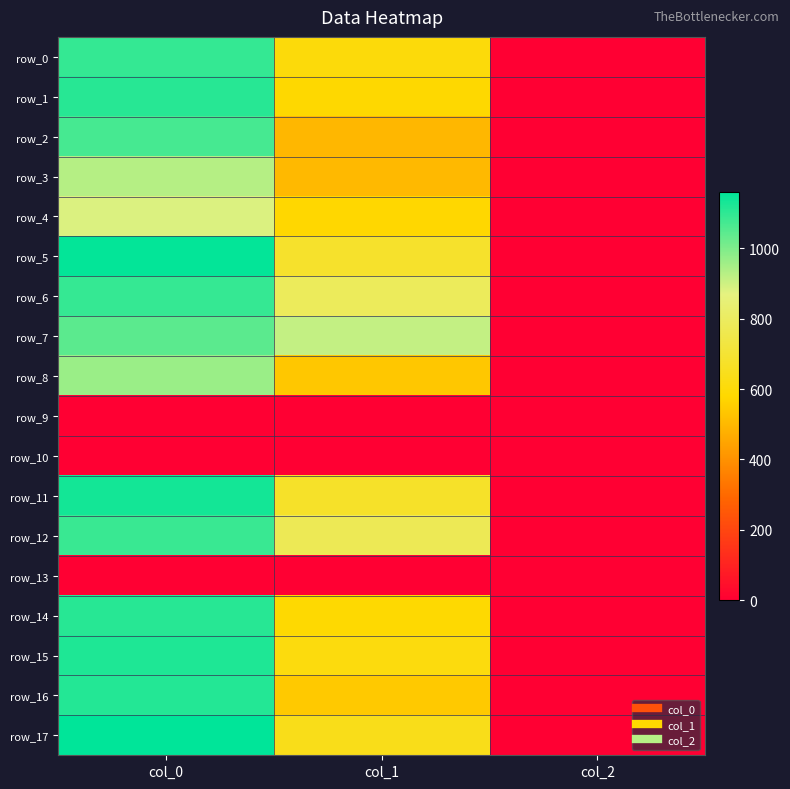

The value of row_7 at col_0 is 1043.3. True or false?

True